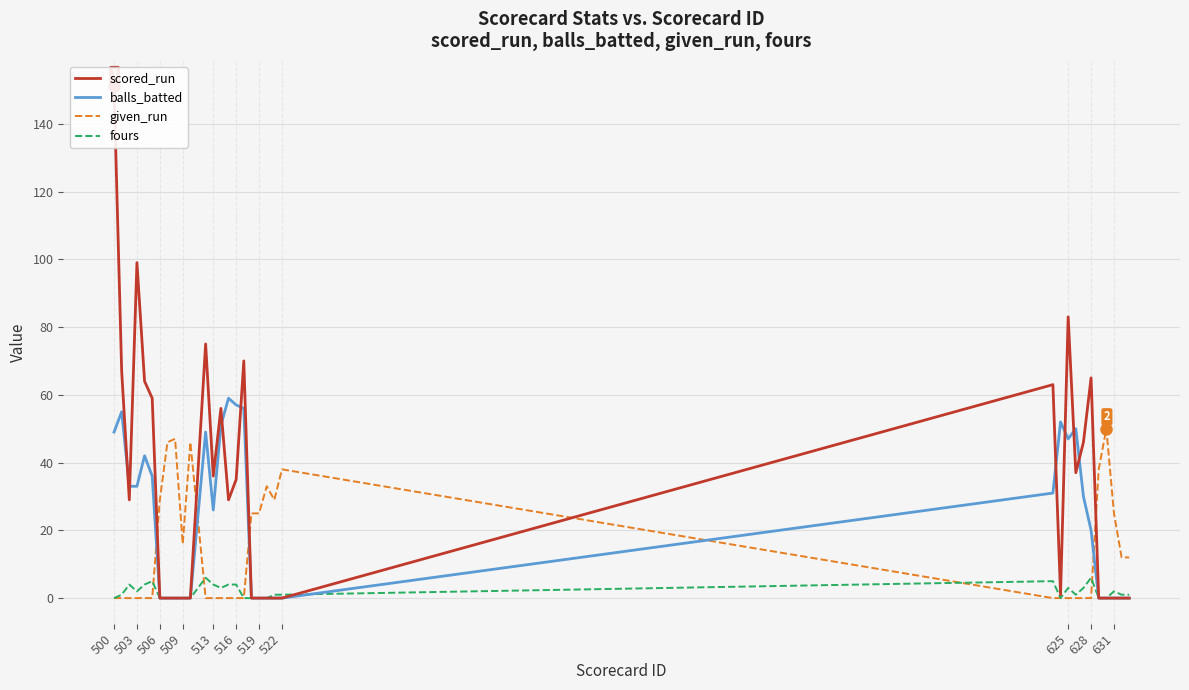

What is the maximum value for fours?

6